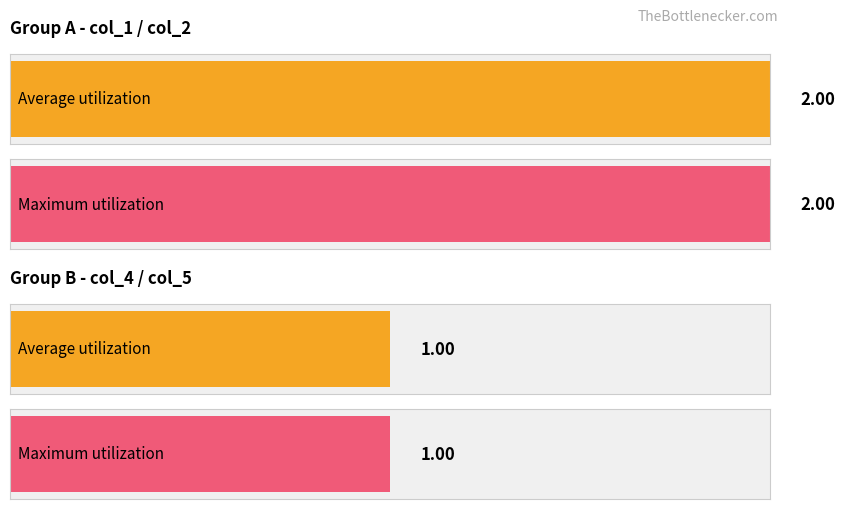

Is it true that col_2 equals 2 at 15?

True